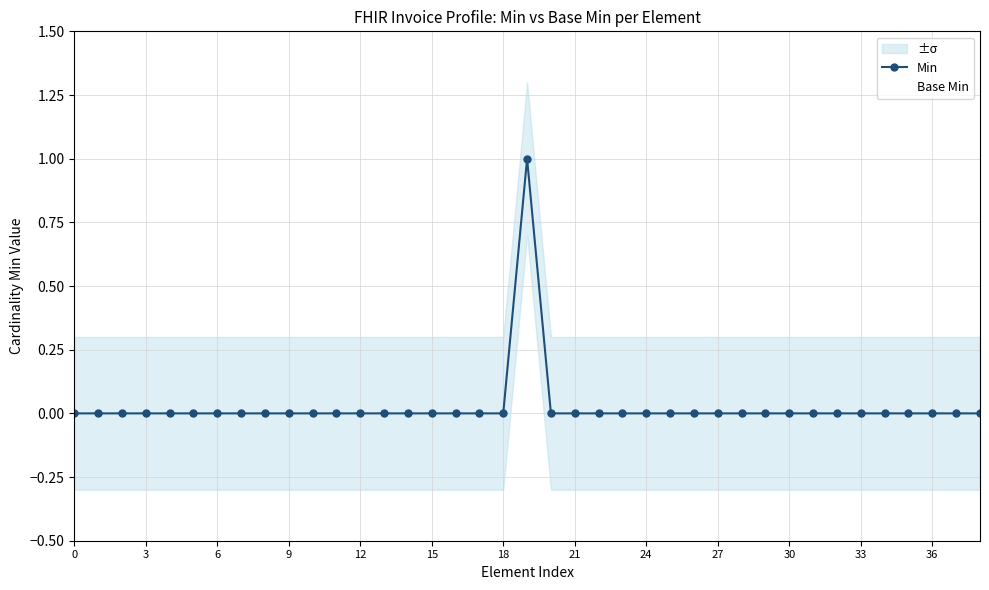

What is the sum of all Base Min values?

1